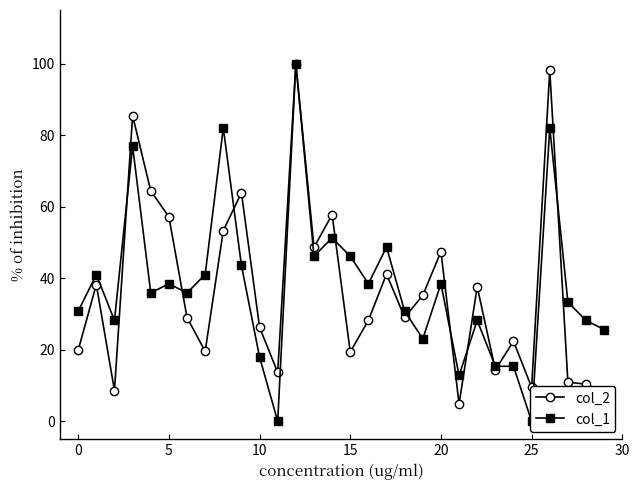

What is the sum of all col_2 values?

1094.7